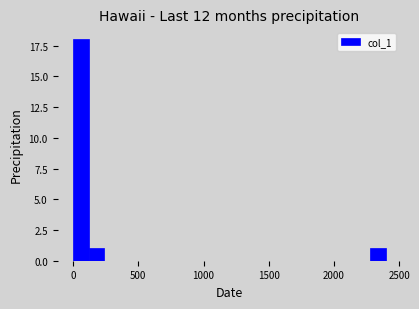

Read against the x-axis, roughly where is the centre of the tallest bar?

50